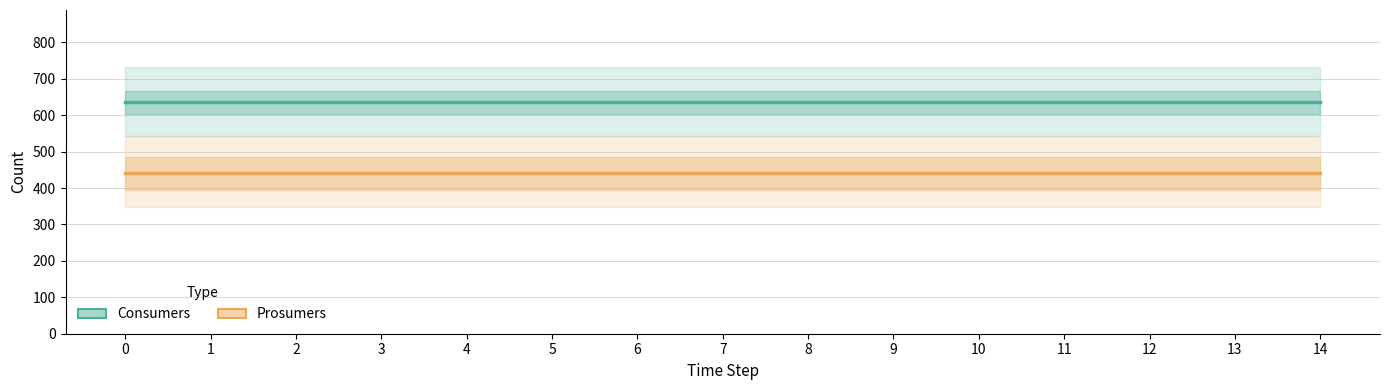

What are all the series names shown in the legend?

Consumers, Prosumers